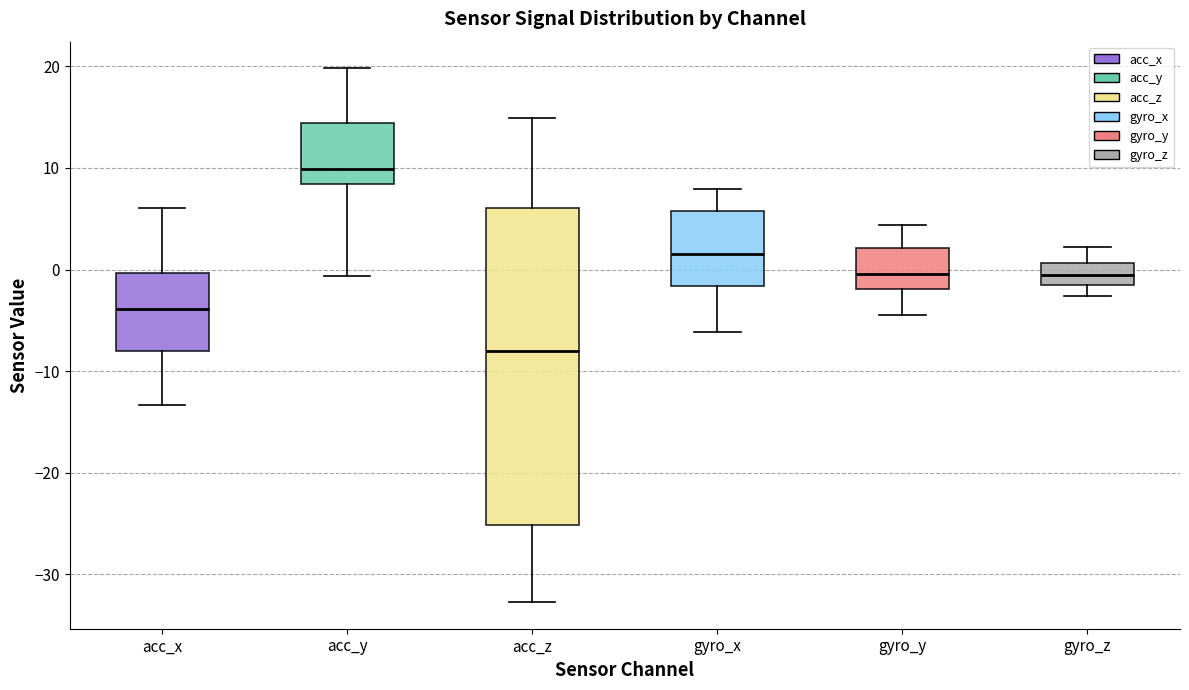

Reading left to right, transcribe this box plot: for each box, give where its median line is, the range the box spans, and where its two whiskers end, as read against the y-axis. The values are not printed on the chart, so give them approximately, as read against the axis.

acc_x: median -4, box -8 to 0, whiskers -13 to 6
acc_y: median 10, box 8 to 14, whiskers -1 to 20
acc_z: median -8, box -25 to 6, whiskers -33 to 15
gyro_x: median 2, box -2 to 6, whiskers -6 to 8
gyro_y: median 0, box -2 to 2, whiskers -5 to 4
gyro_z: median -1, box -2 to 1, whiskers -3 to 2